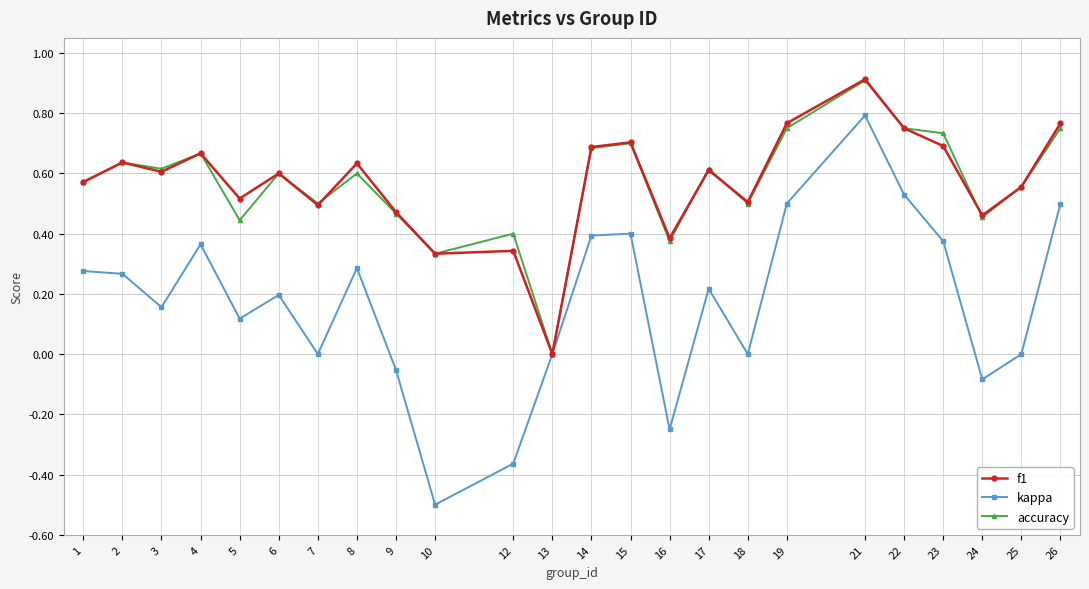

Is it true that accuracy equals 0.3 at 24?

False